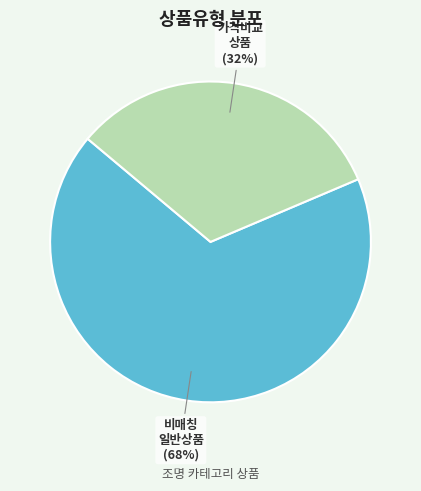

Count the number of slices in the pie.

2